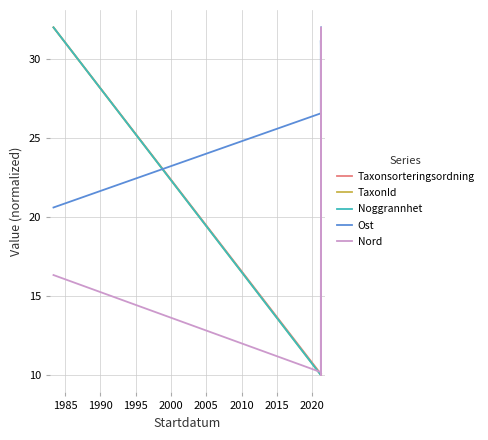

True or false: TaxonId and Nord intersect in this chart.

True